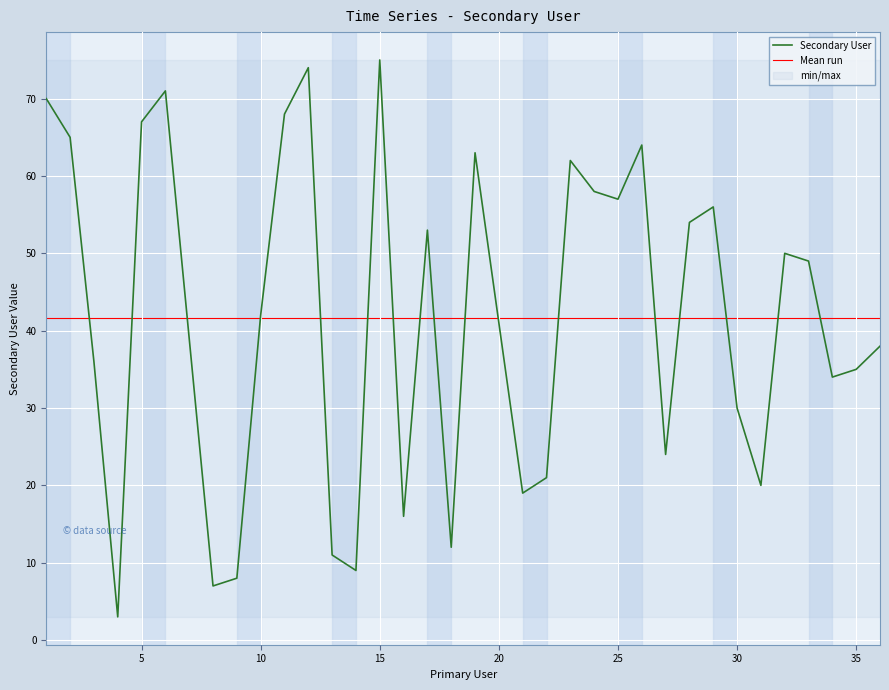

Which category has the lowest value across all series?

4